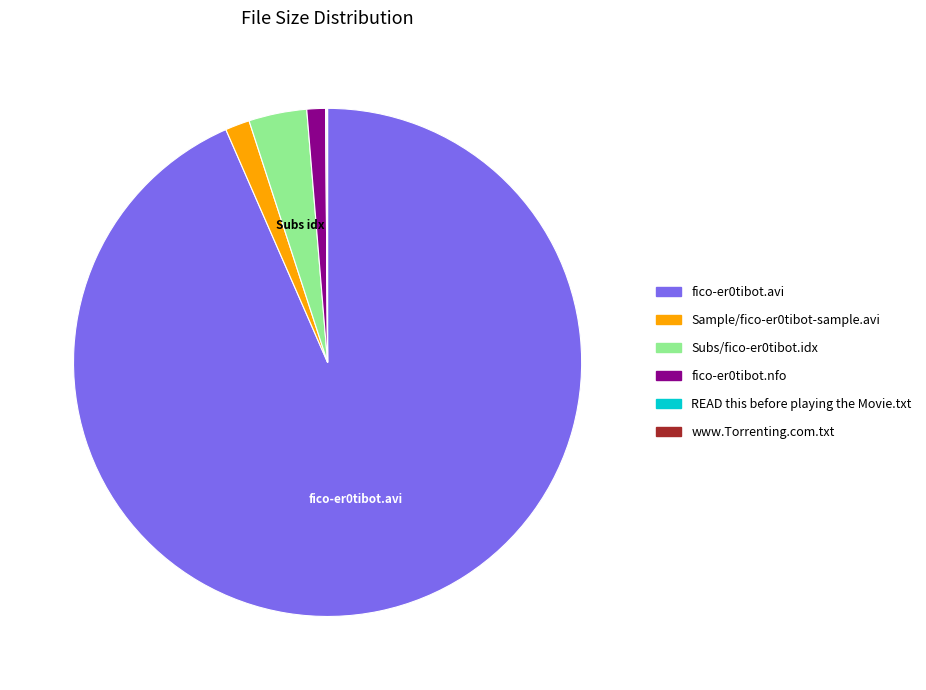

Do fico-er0tibot.avi and Sample/fico-er0tibot-sample.avi together represent more than half of the pie?

Yes